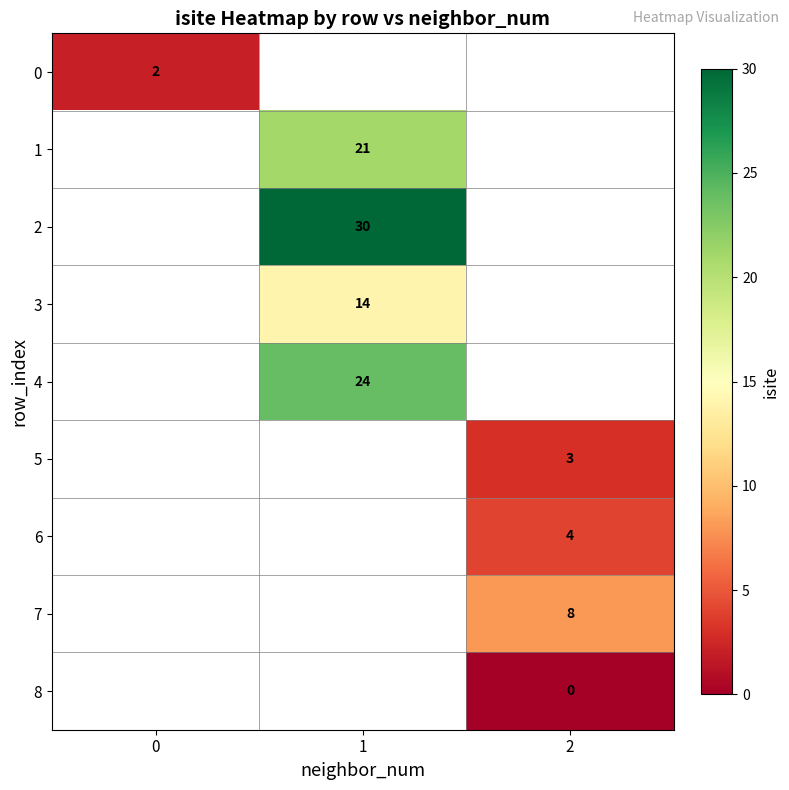

The 7 series shows 13 at 2. True or false?

False